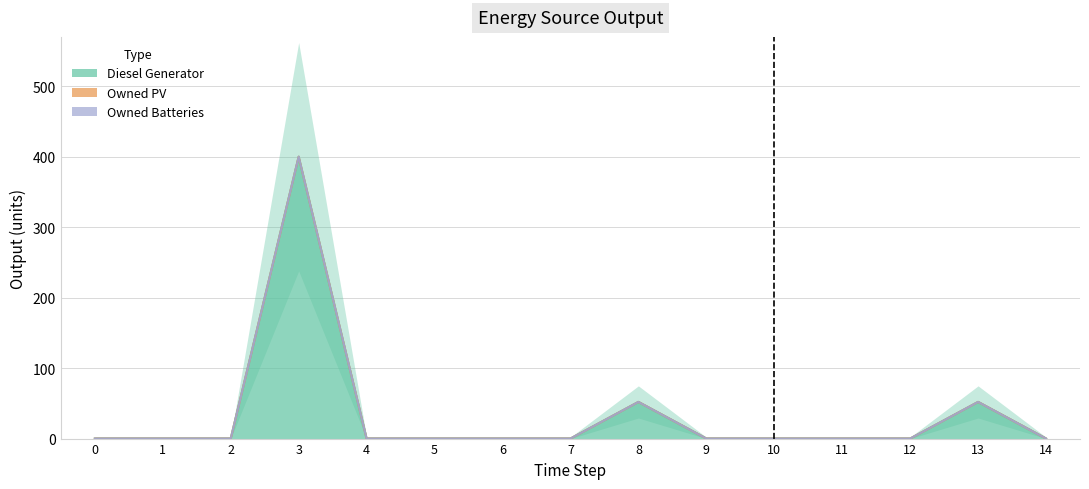

True or false: Owned PV and Diesel Generator cross at least once.

False